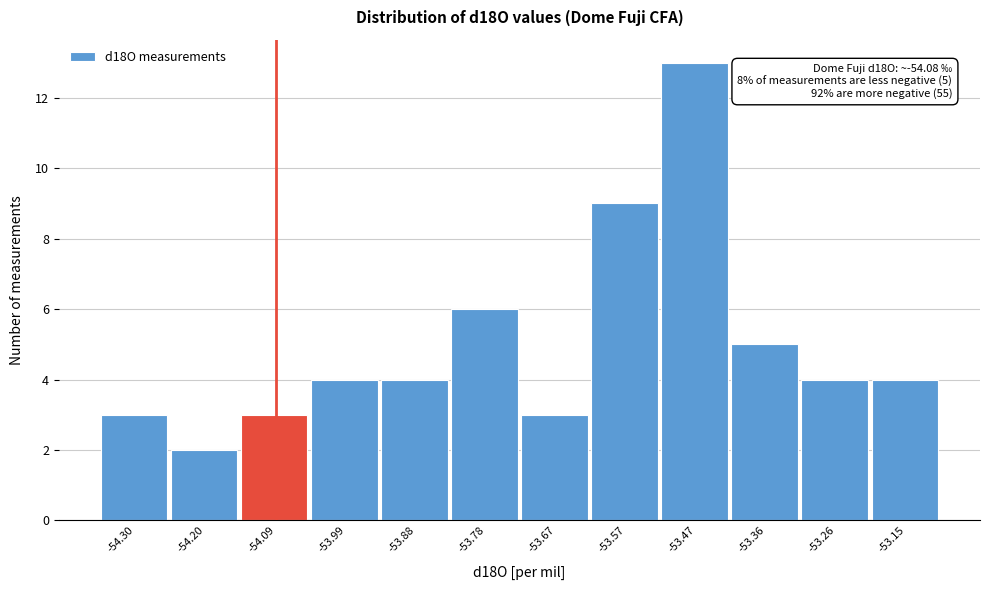

Reading left to right, list all the values displayed in this chart.

3	2	3	4	4	6	3	9	13	5	4	4